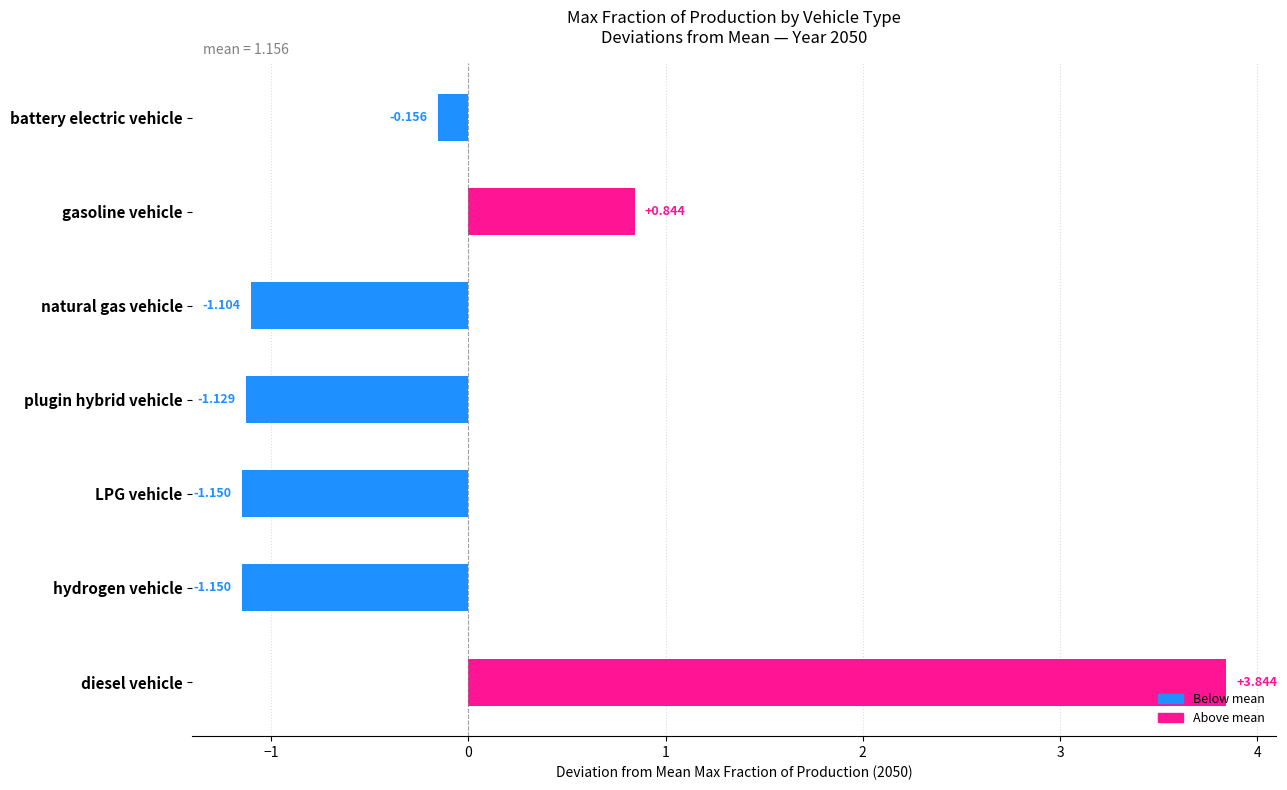

Which has a higher value, hydrogen vehicle or diesel vehicle?

diesel vehicle